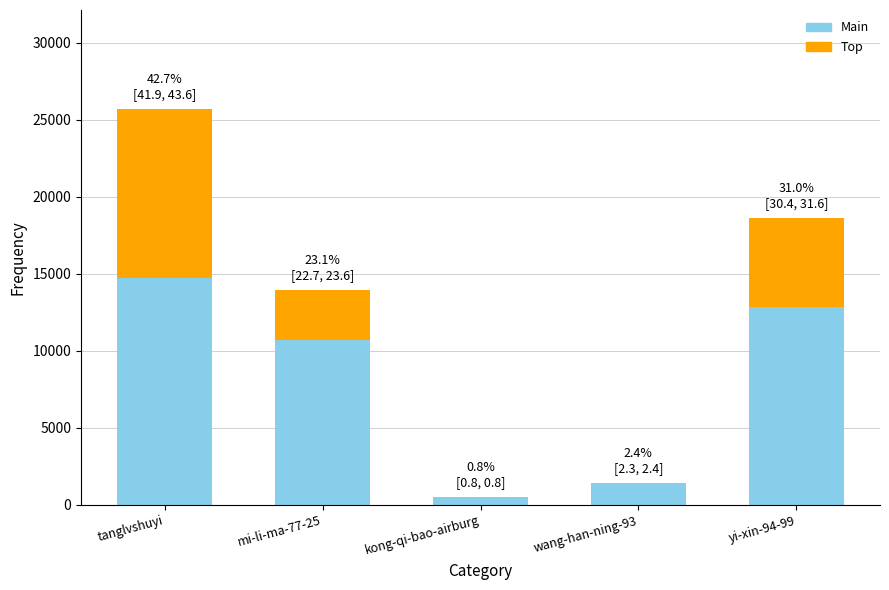

What is the average value?

12035